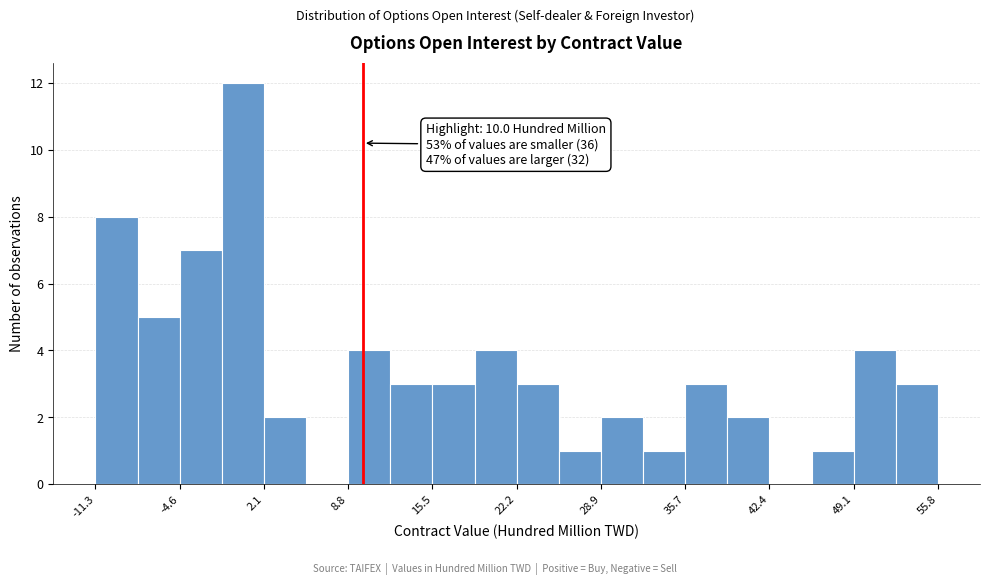

Read against the x-axis, roughly where is the centre of the tallest bar?

0